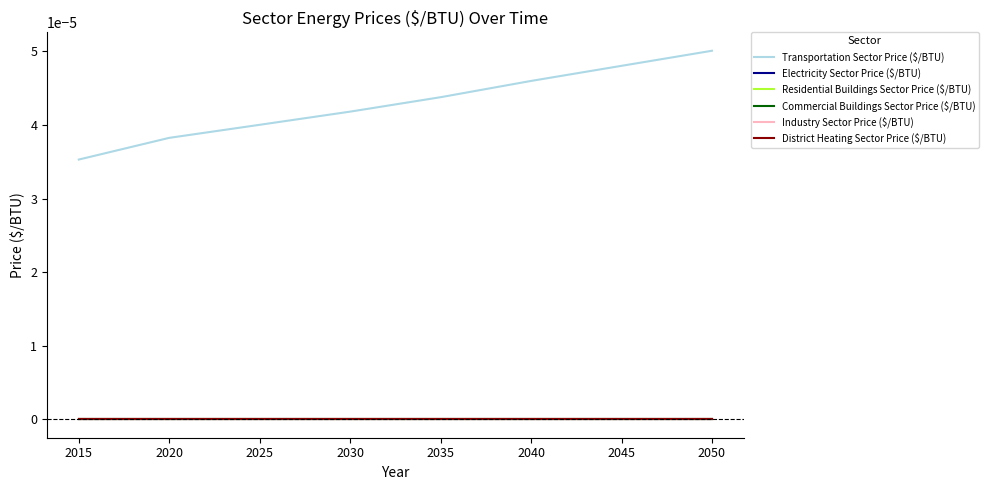

Does the chart display data point markers on the line(s)?

No